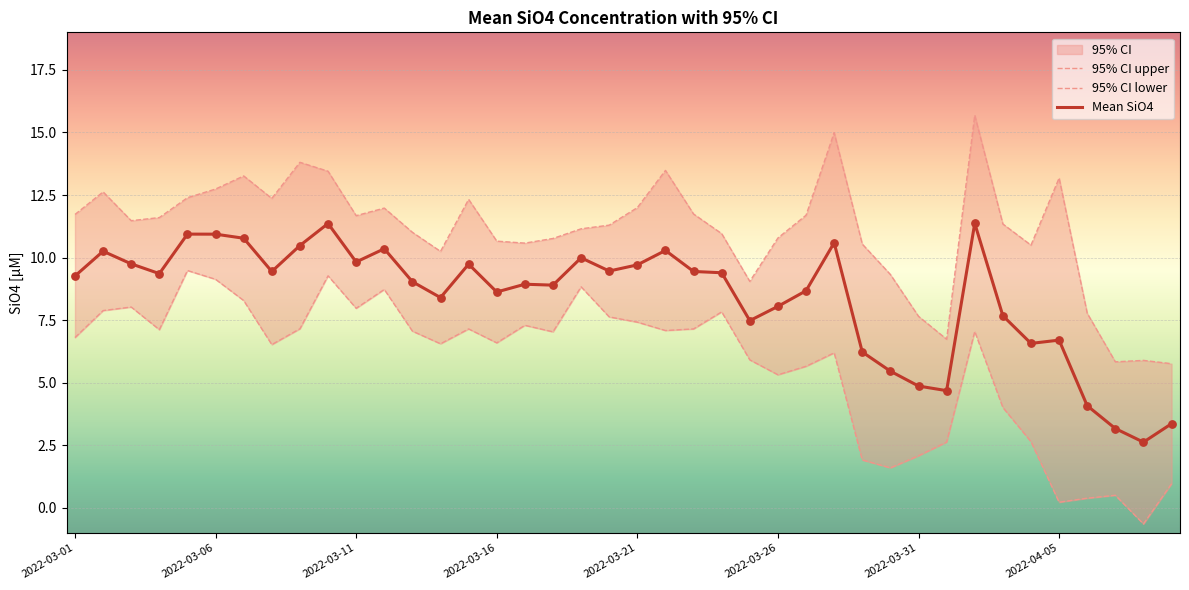

At how many categories does at least one series exceed 8?

34